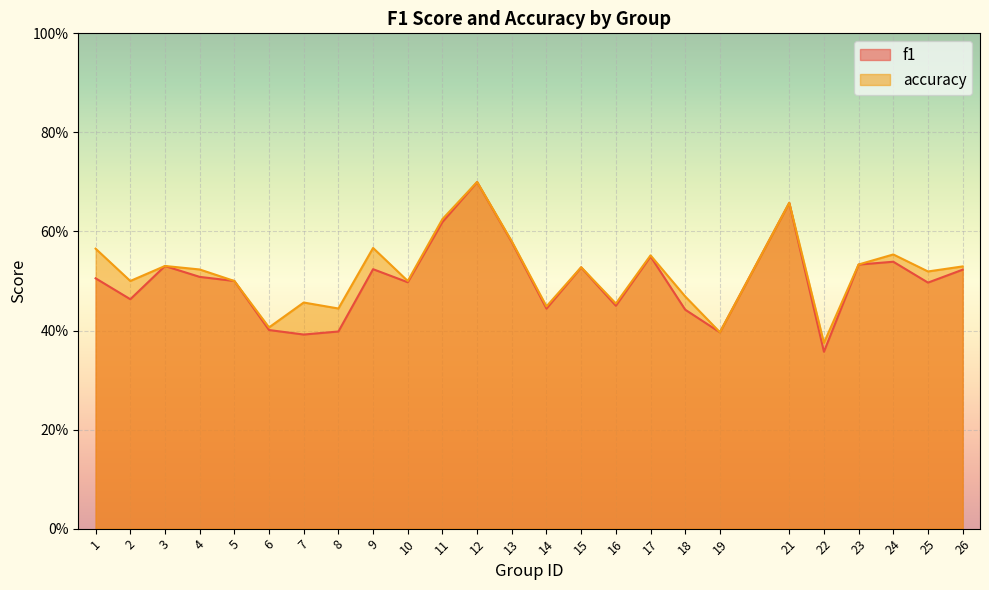

Where is the first local minimum for f1?

2